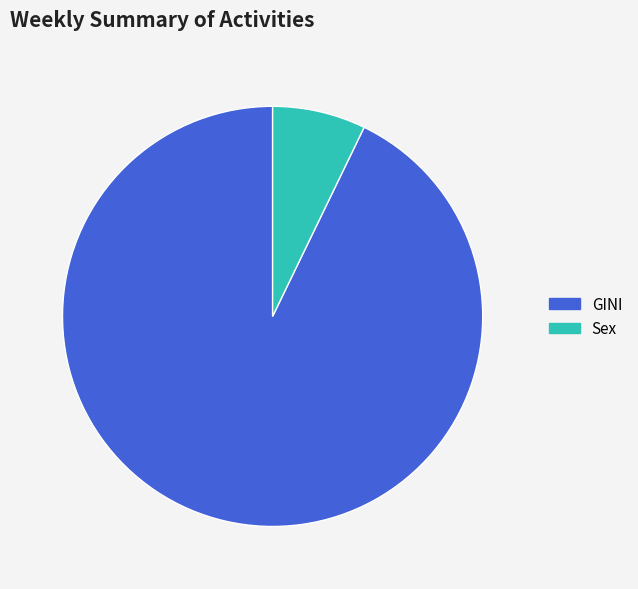

Which category accounts for the majority?

GINI